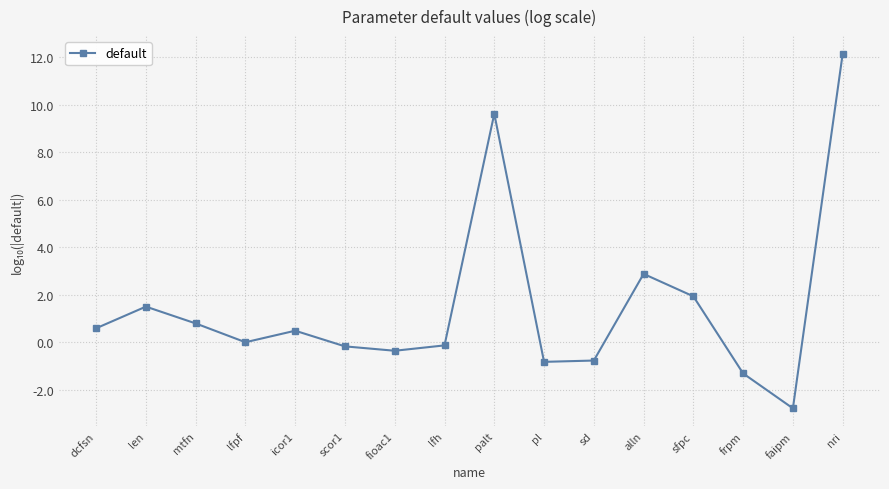

True or false: there are more than 1 points higher than both neighbors.

True